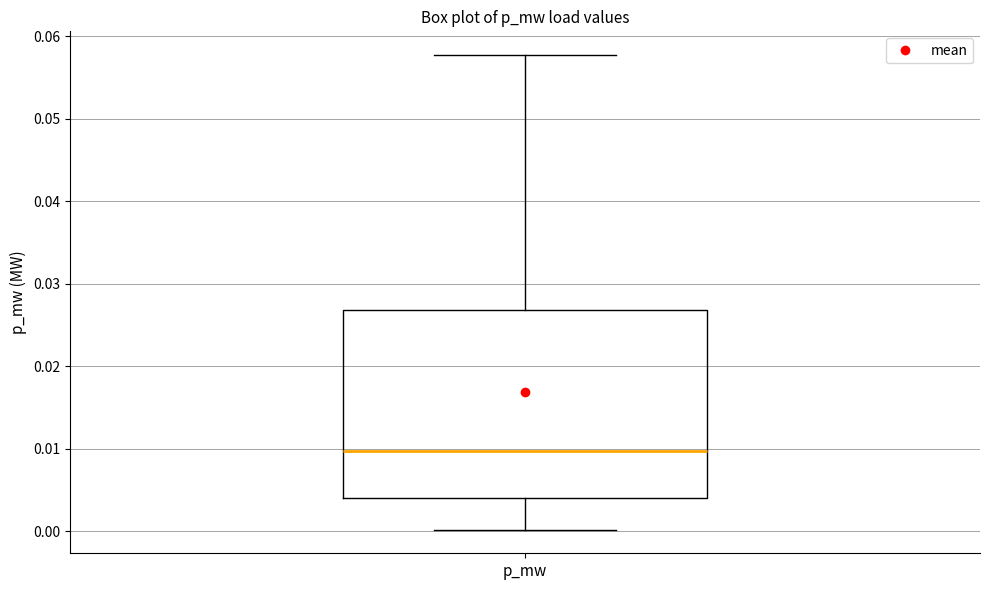

Transcribe this box plot: give where the median line is, the range the box spans, and where the two whiskers end, as read against the y-axis. The values are not printed on the chart, so give them approximately, as read against the axis.

median 0.010, box 0.004 to 0.027, whiskers 0.000 to 0.058